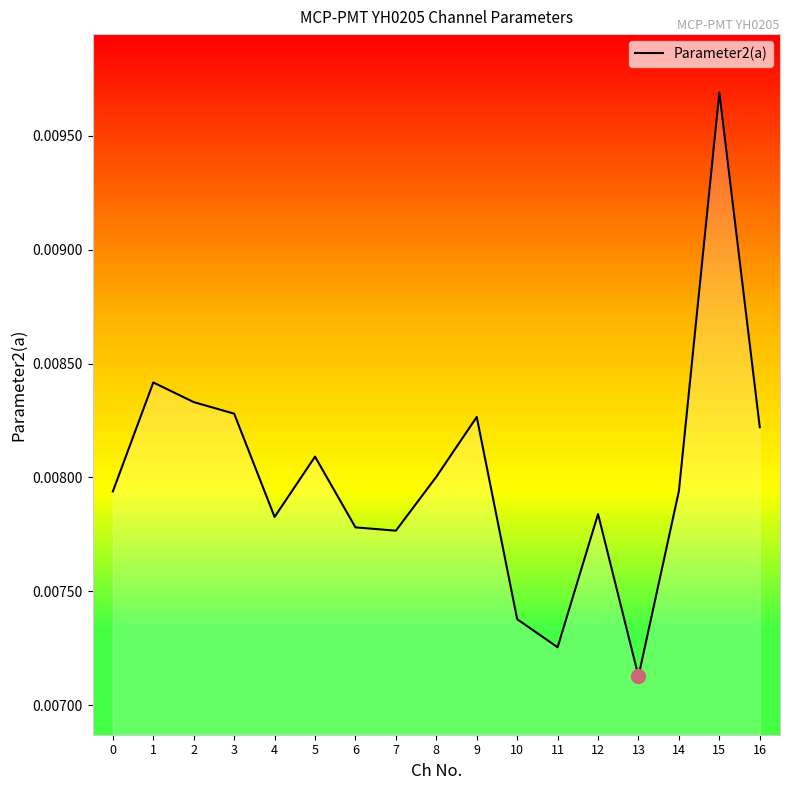

At which label is the value closest to 0?

13